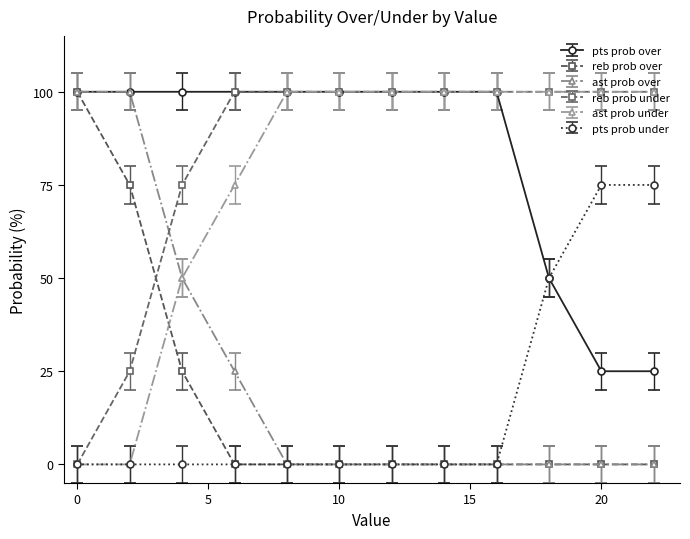

What is the value of the ast prob under point at the 4th from the left?

75